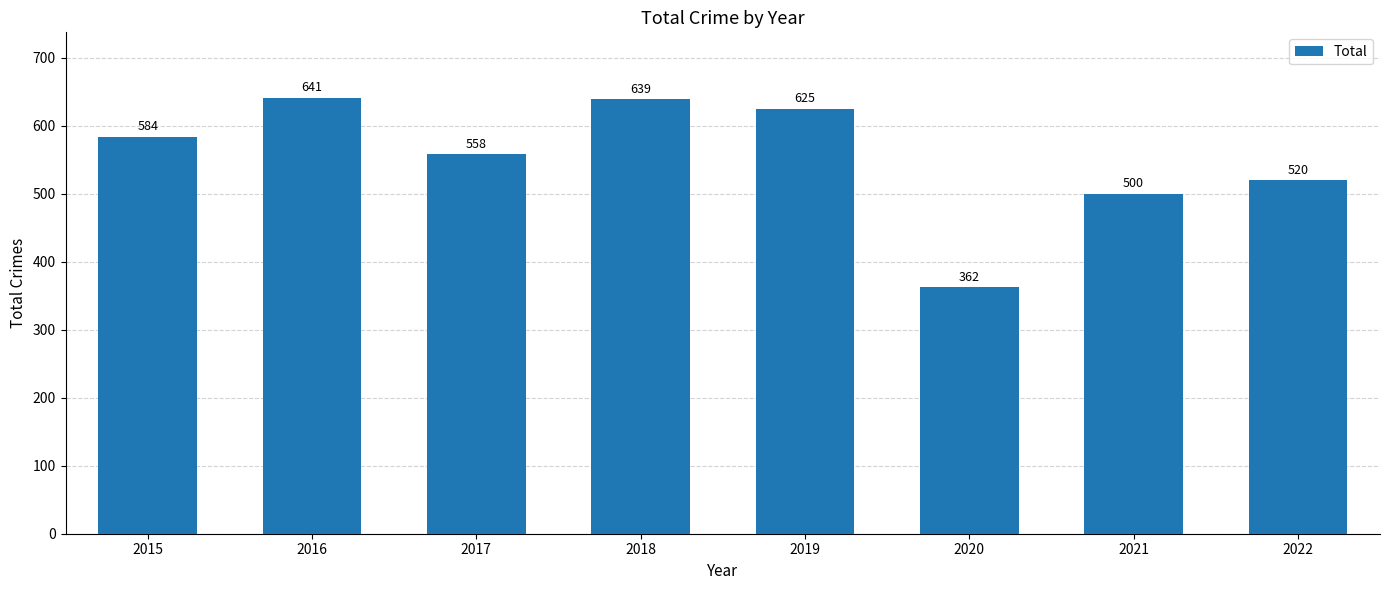

What value does the data have at 2018, to the nearest 5?

640